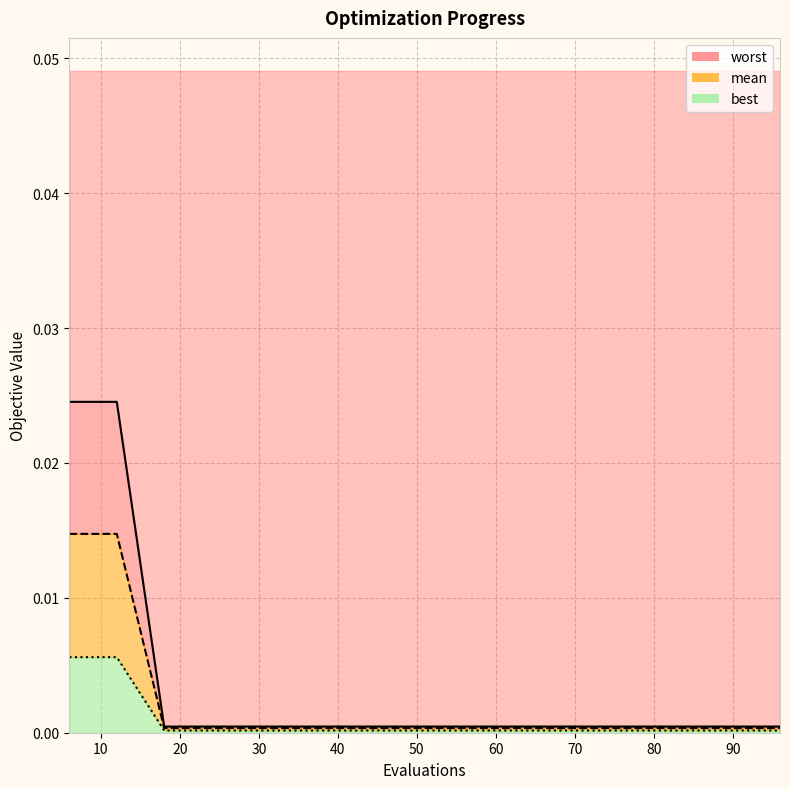

How many series are shown in this chart?

3